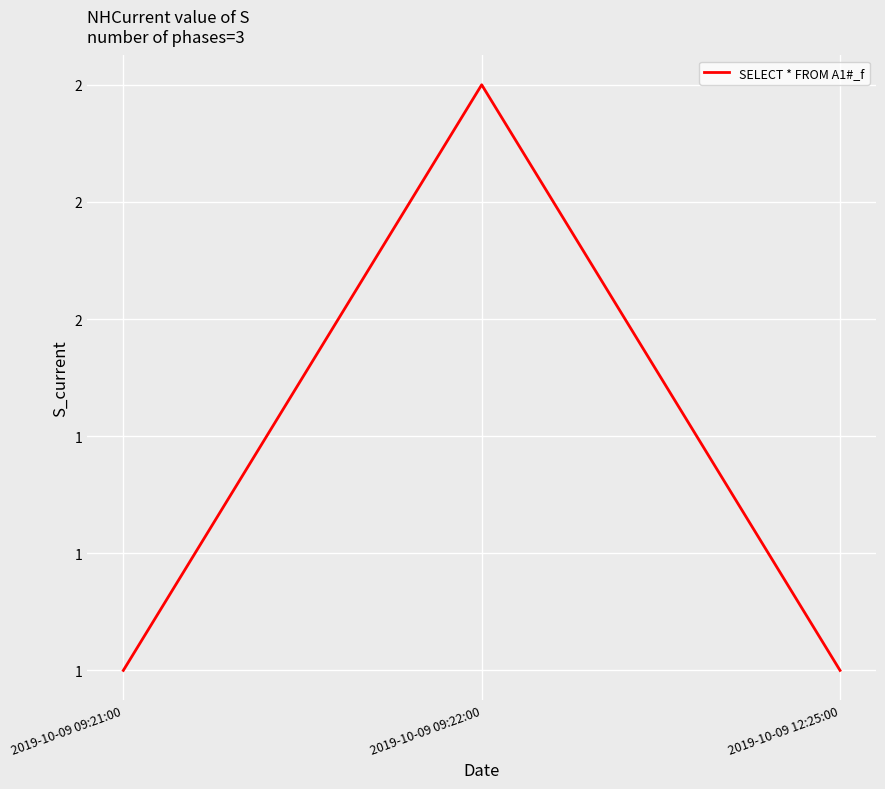

What is the label of the 1st point from the right?

2019-10-09 12:25:00